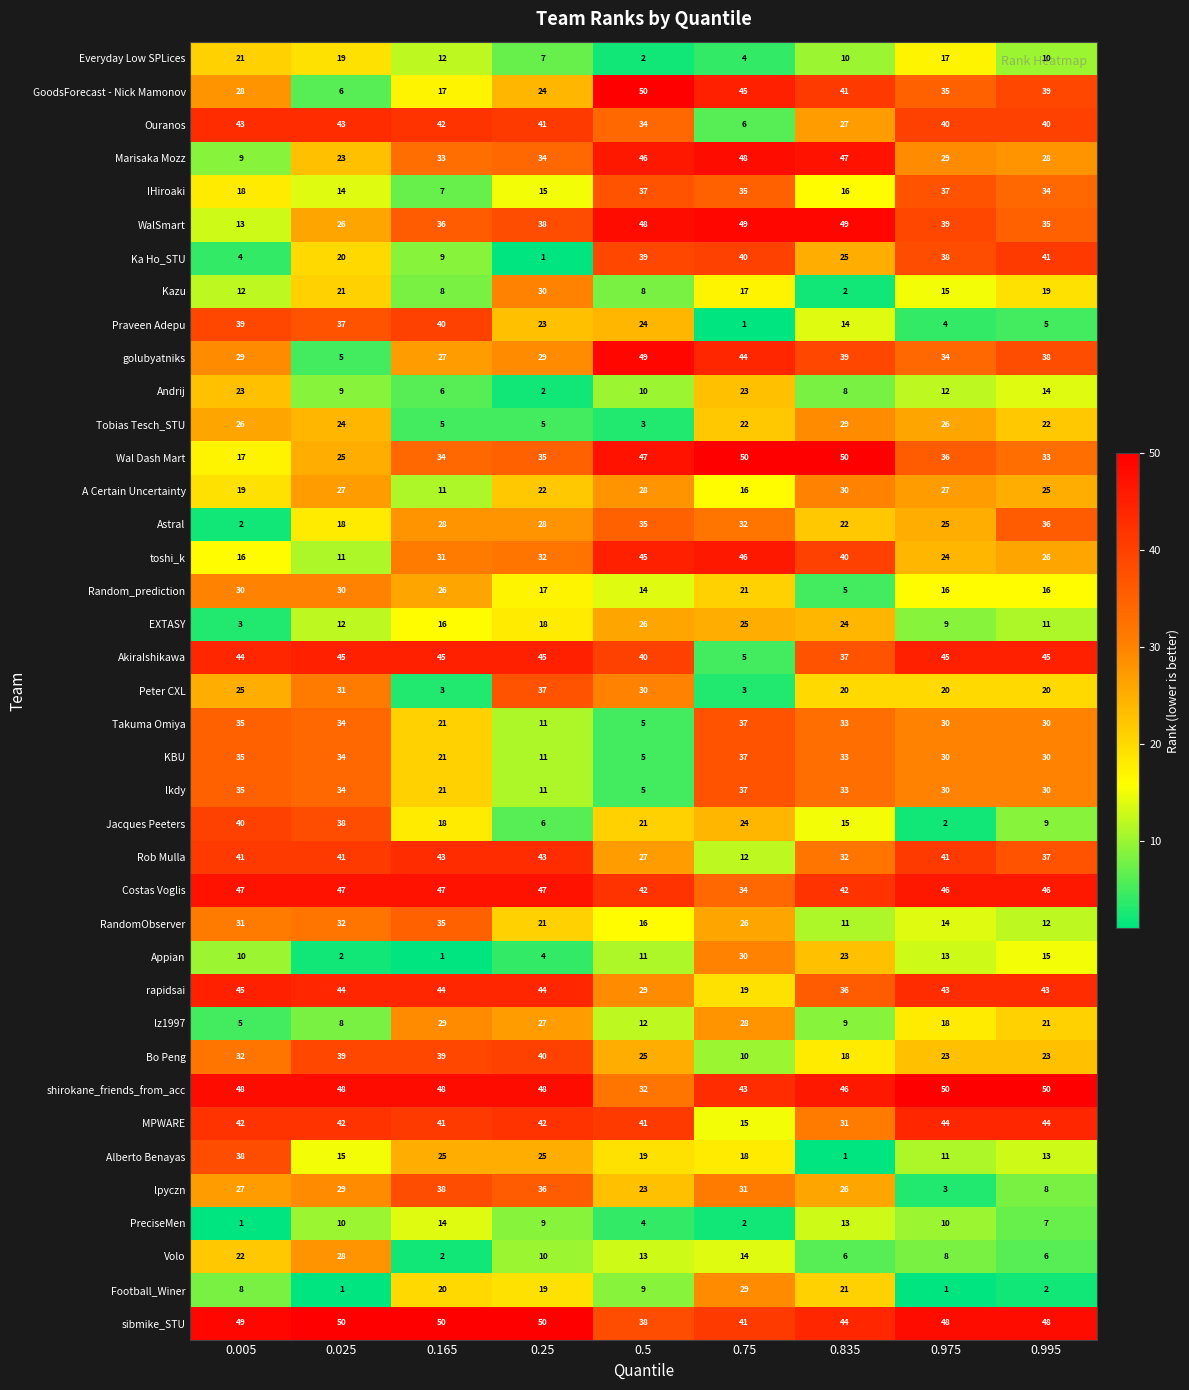

The value of Everyday Low SPLices at 0.165 is 12. True or false?

True